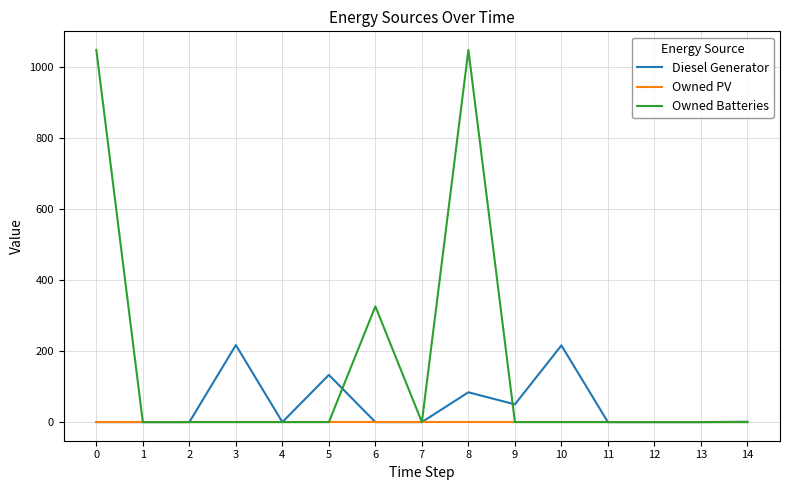

The value of Owned Batteries at 5 is 0. True or false?

True